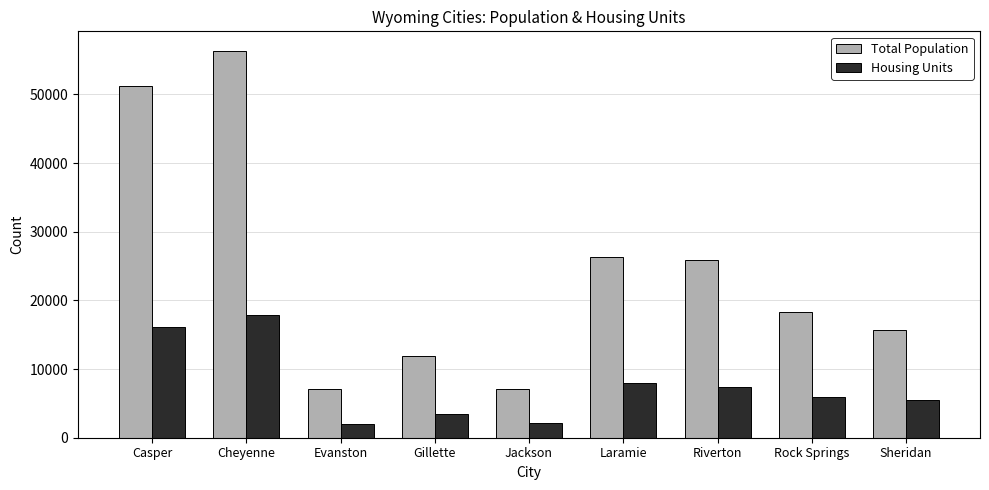

What is the approximate value of Housing Units at Rock Springs, to the nearest 10?

5880